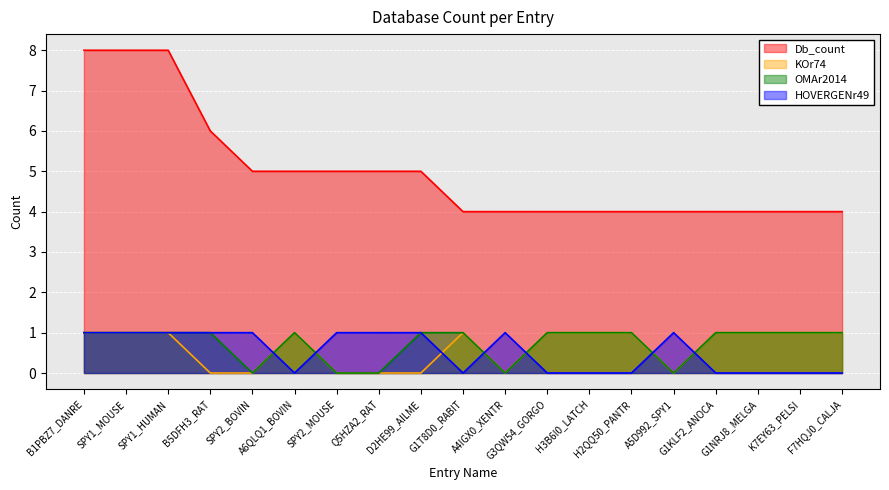

True or false: KOr74 and Db_count cross at least once.

False